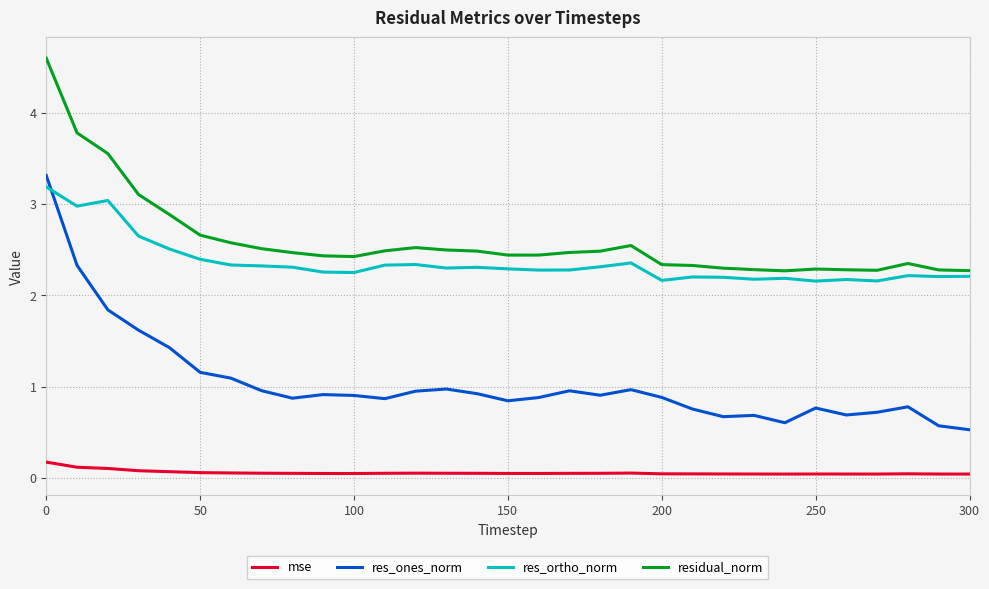

Which series has the widest spread of values?

res_ones_norm